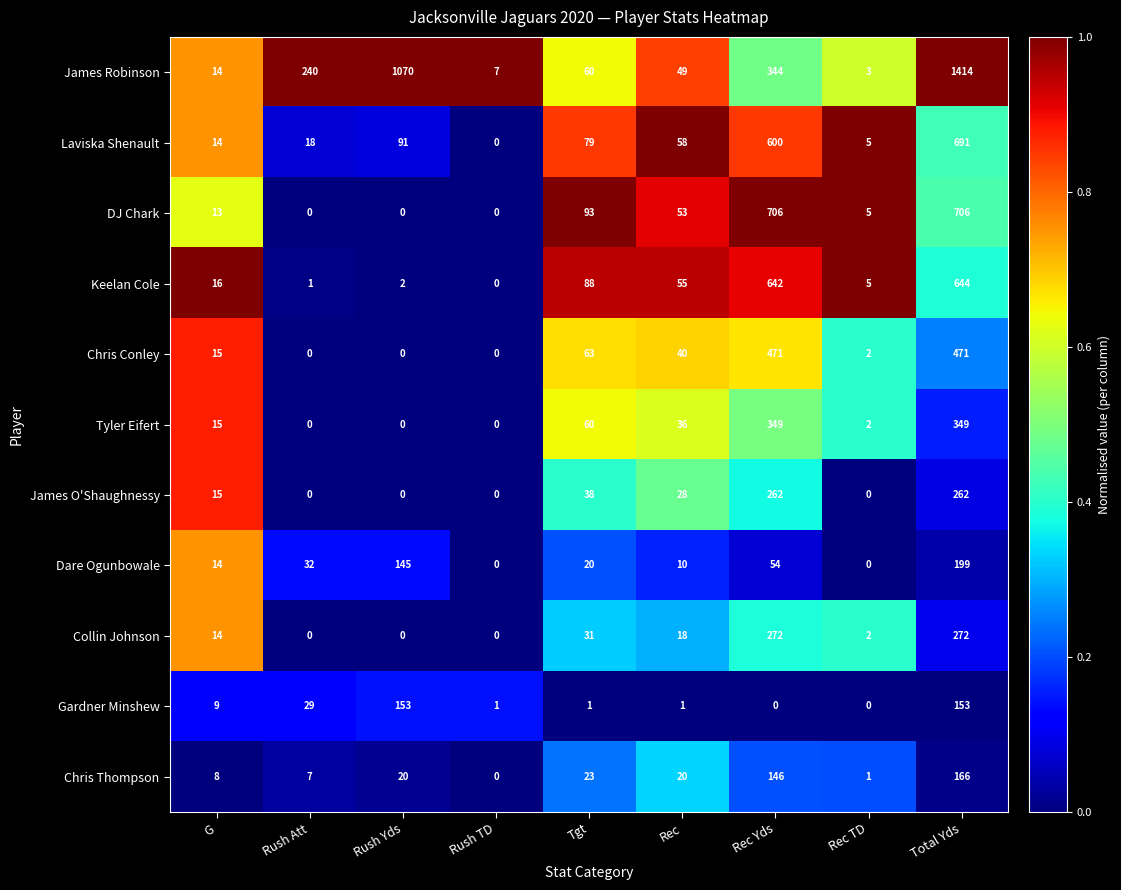

What is the difference between the maximum and minimum values in the Keelan Cole series?

644